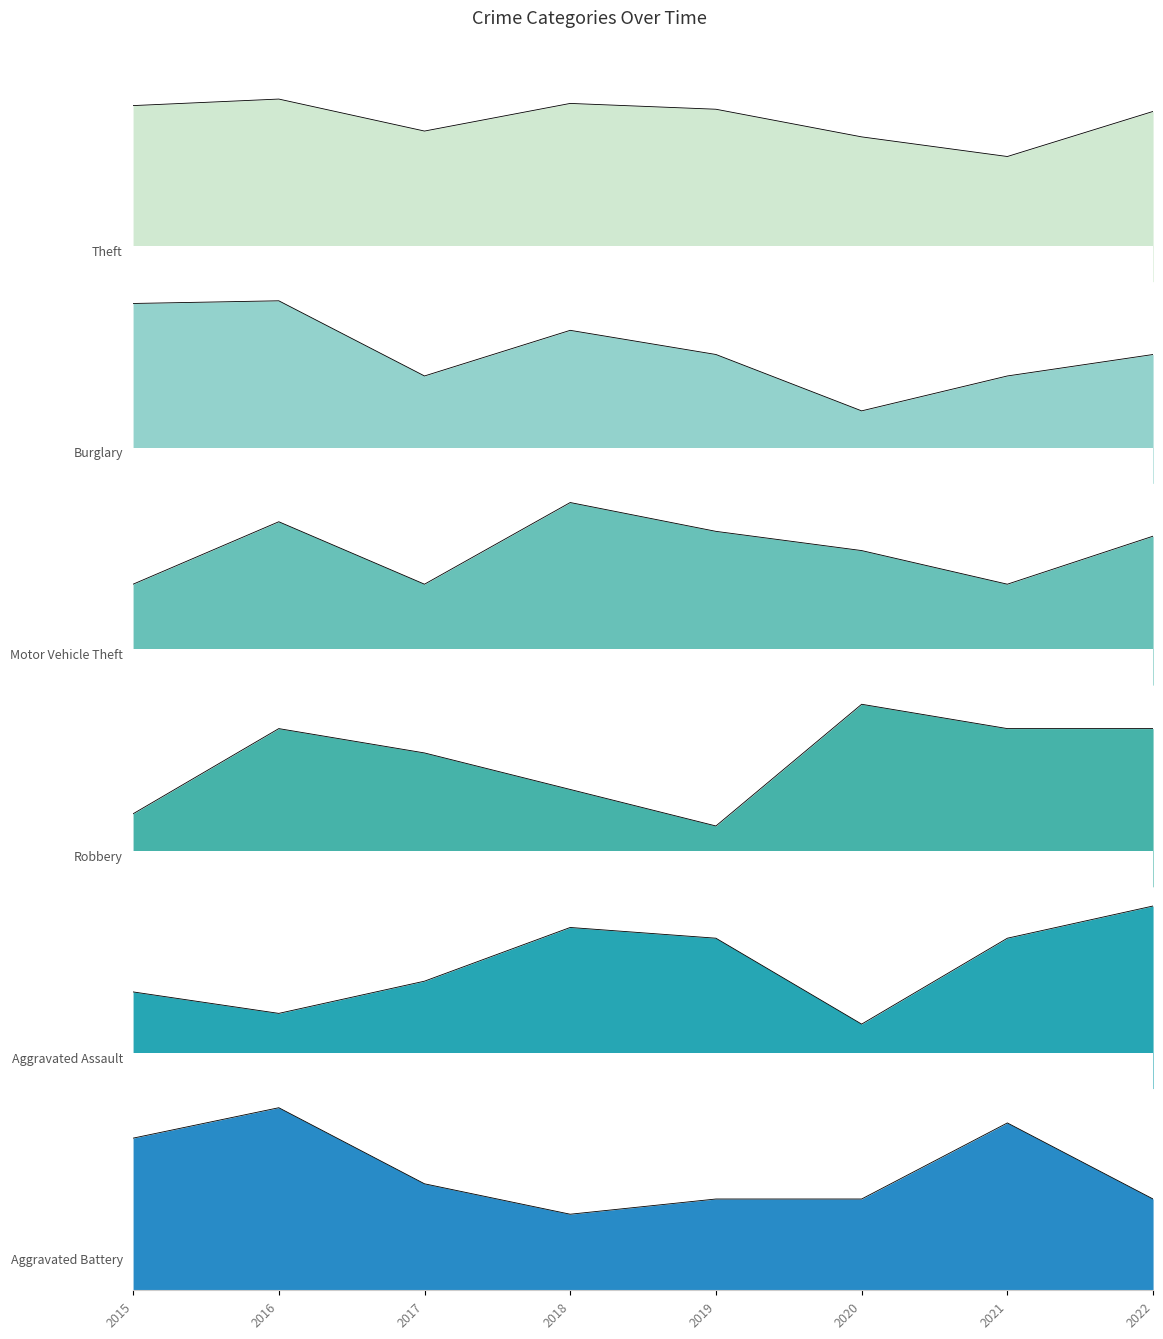

What is the value of the Robbery point at the 3rd from the left?

11